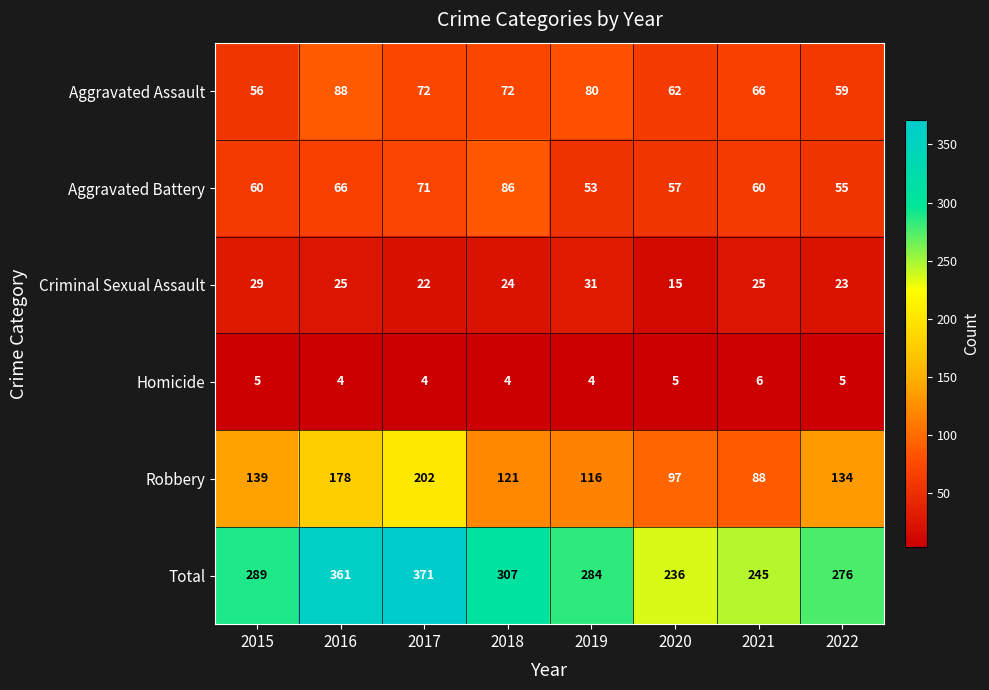

What is the approximate value of Criminal Sexual Assault at 2020?

15